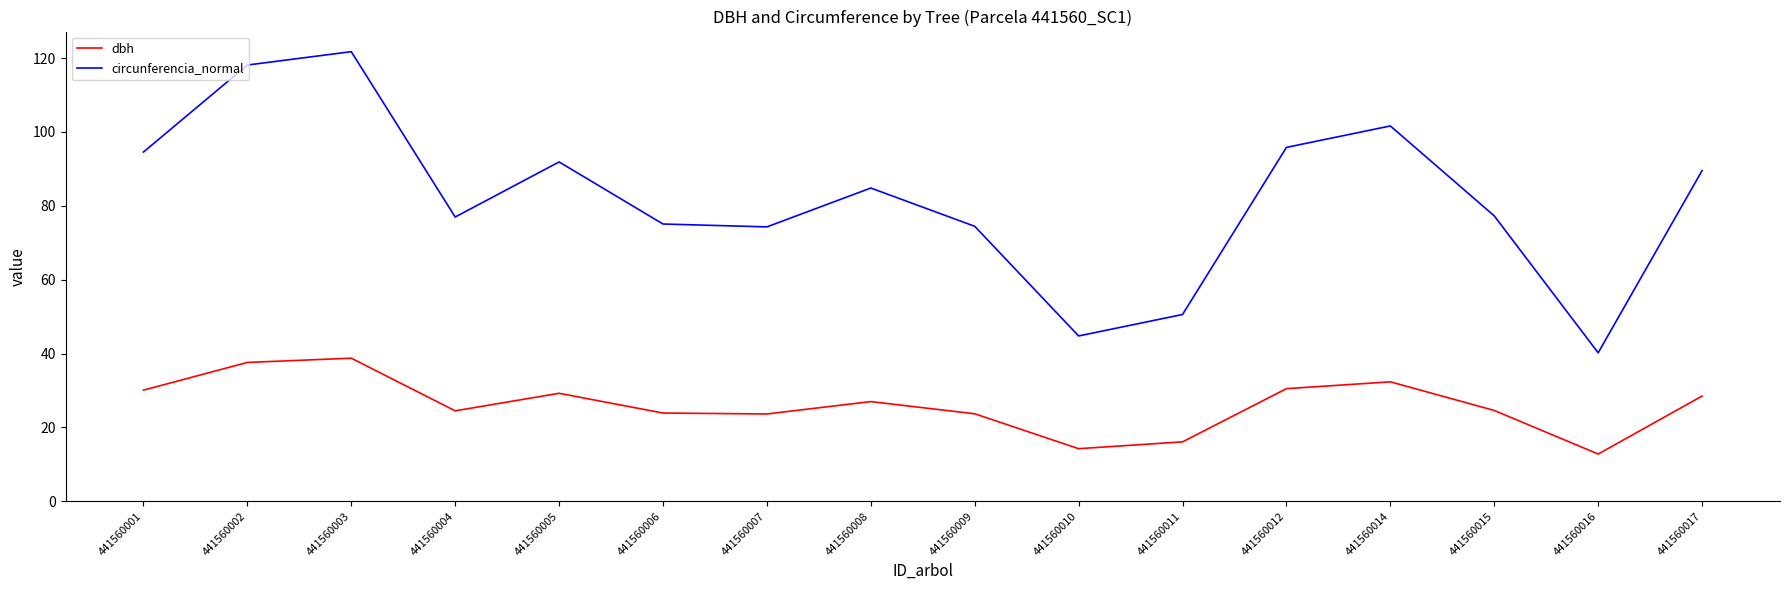

True or false: dbh and circunferencia_normal cross at least once.

False